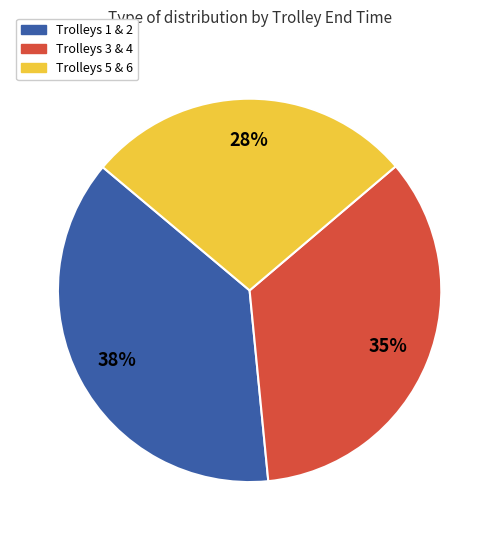

How many segments does this pie chart have?

3